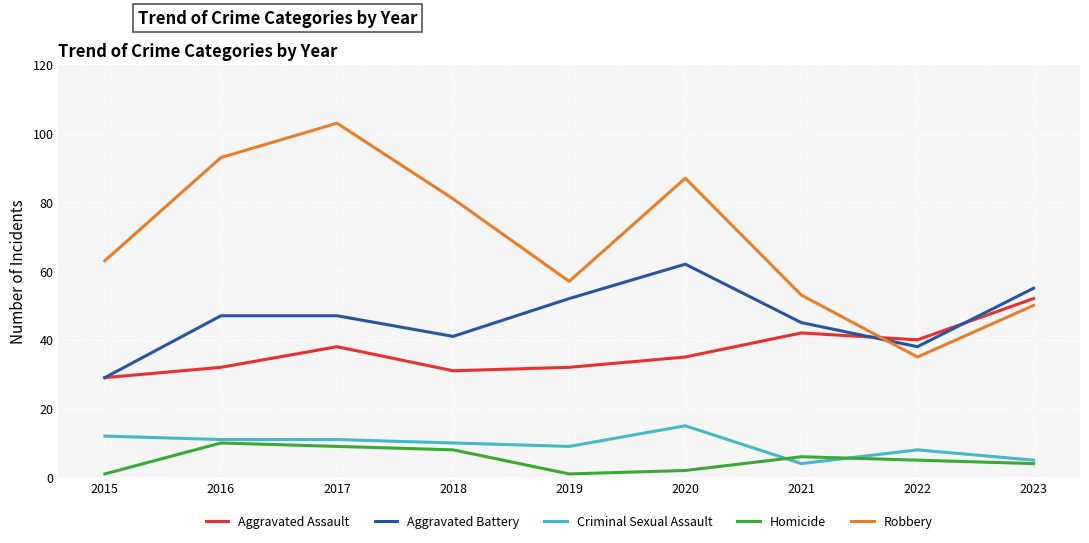

True or false: Aggravated Assault has more than 2 points higher than both neighbors.

False